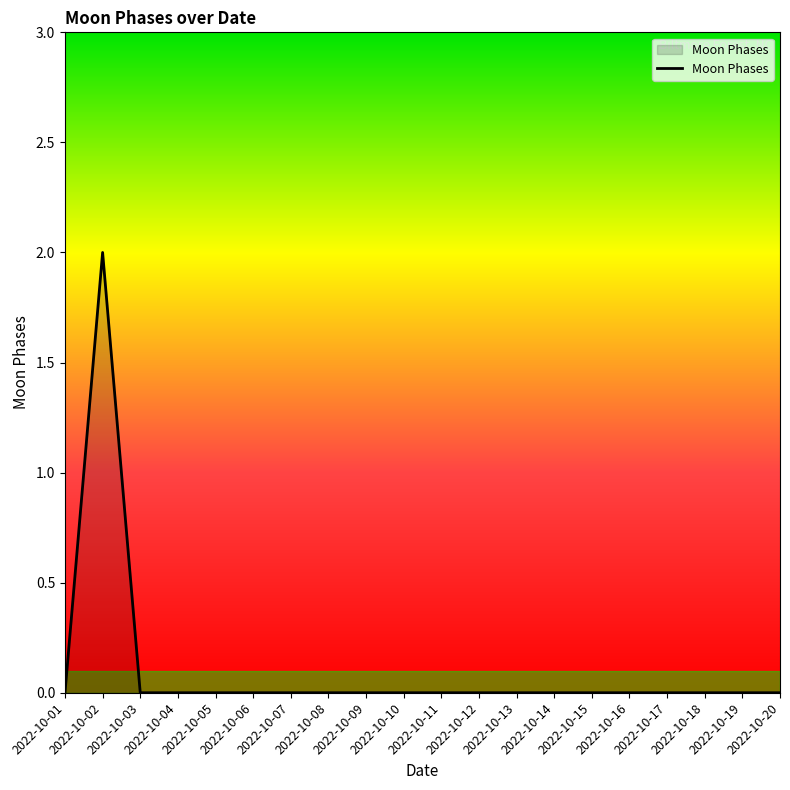

Reading right to left, transcribe all the data shown in this chart.

2022-10-20=0	2022-10-19=0	2022-10-18=0	2022-10-17=0	2022-10-16=0	2022-10-15=0	2022-10-14=0	2022-10-13=0	2022-10-12=0	2022-10-11=0	2022-10-10=0	2022-10-09=0	2022-10-08=0	2022-10-07=0	2022-10-06=0	2022-10-05=0	2022-10-04=0	2022-10-03=0	2022-10-02=2	2022-10-01=0